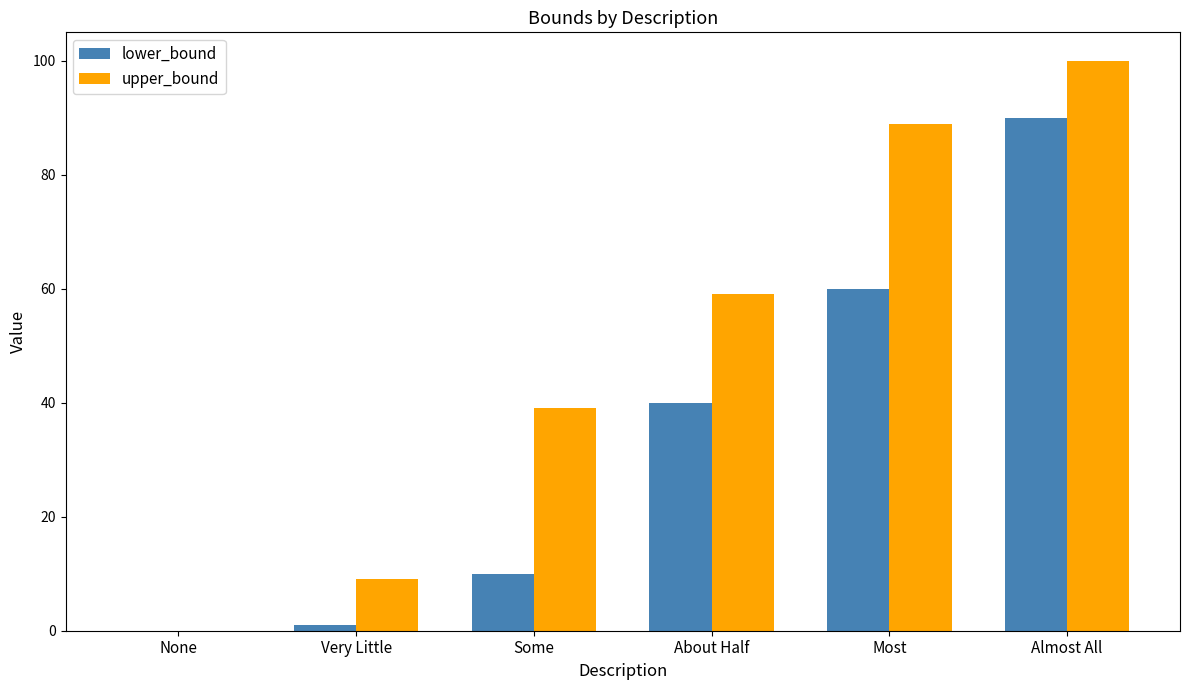

Which series changed the most between Some and Almost All?

lower_bound